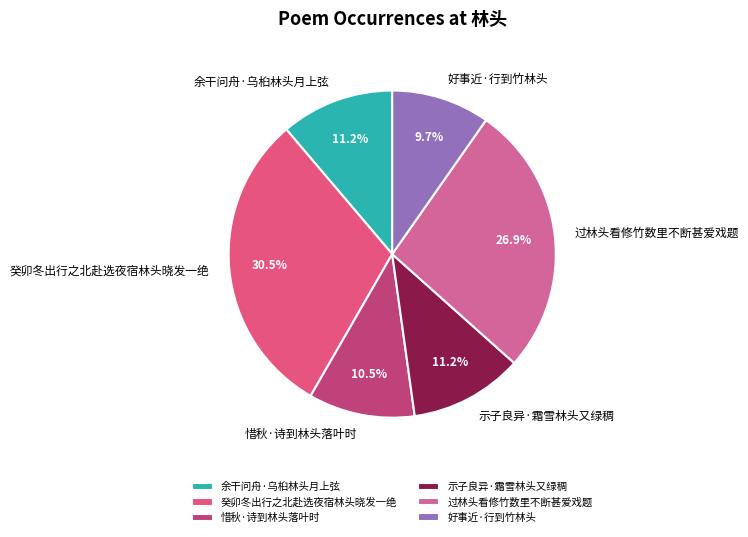

True or false: 好事近·行到竹林头 accounts for 10% of the total.

True